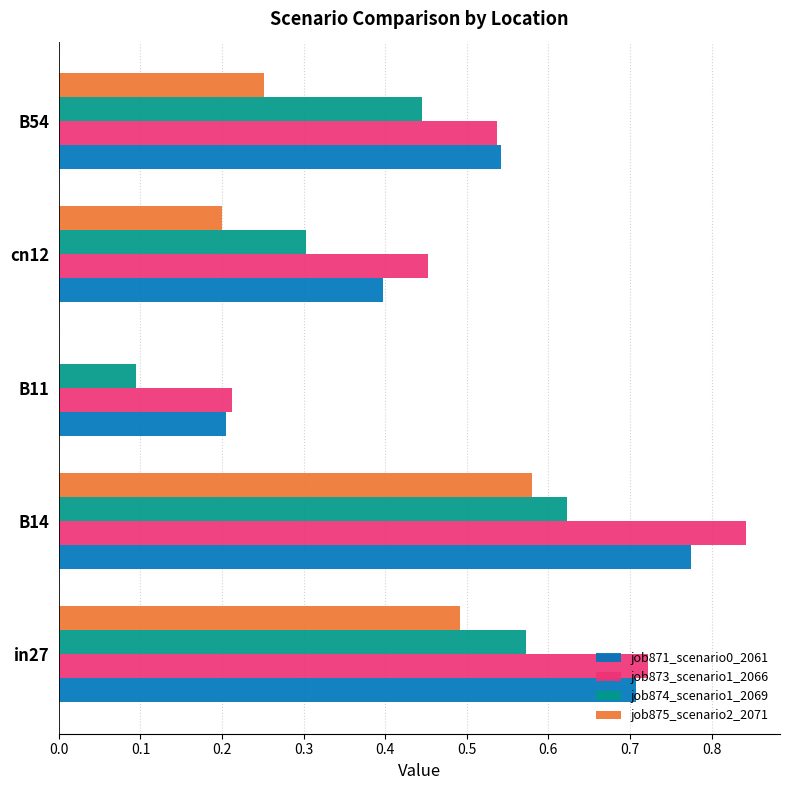

What is the total value across all series at cn12?

1.4